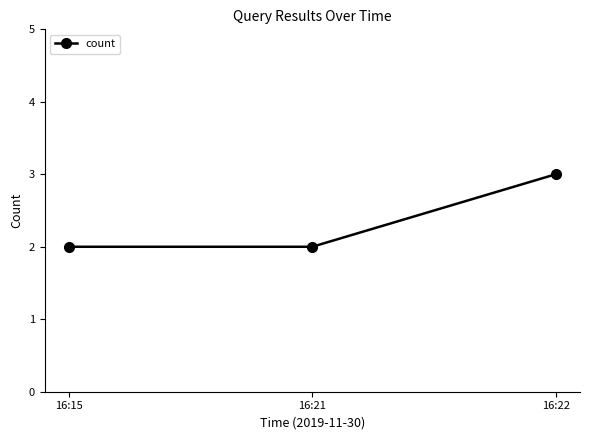

What is the value of the 2nd point from the left?

2